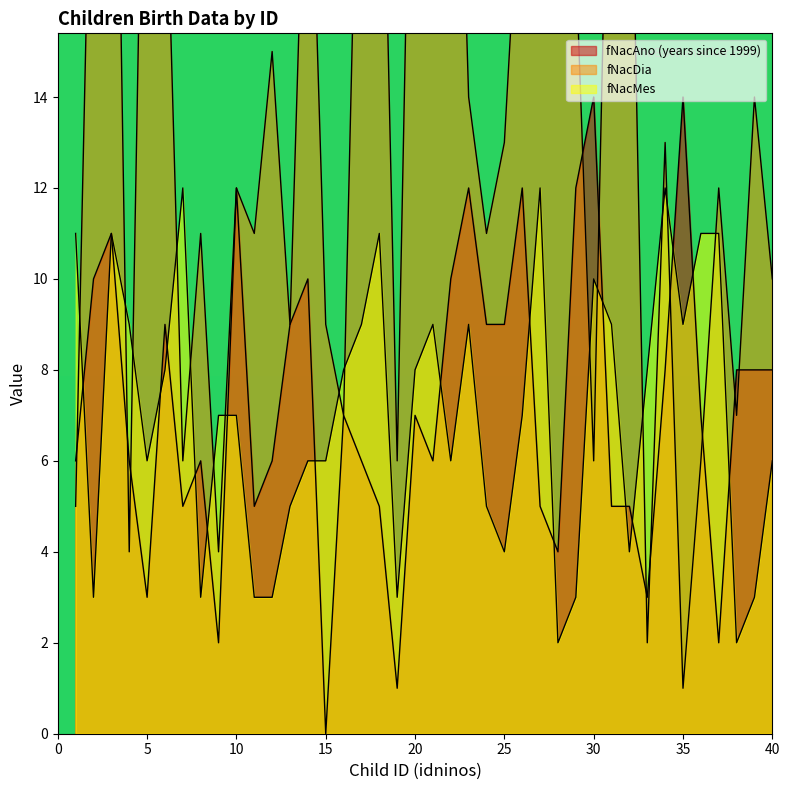

What is the value of the fNacDia point at the 14th from the left?

22